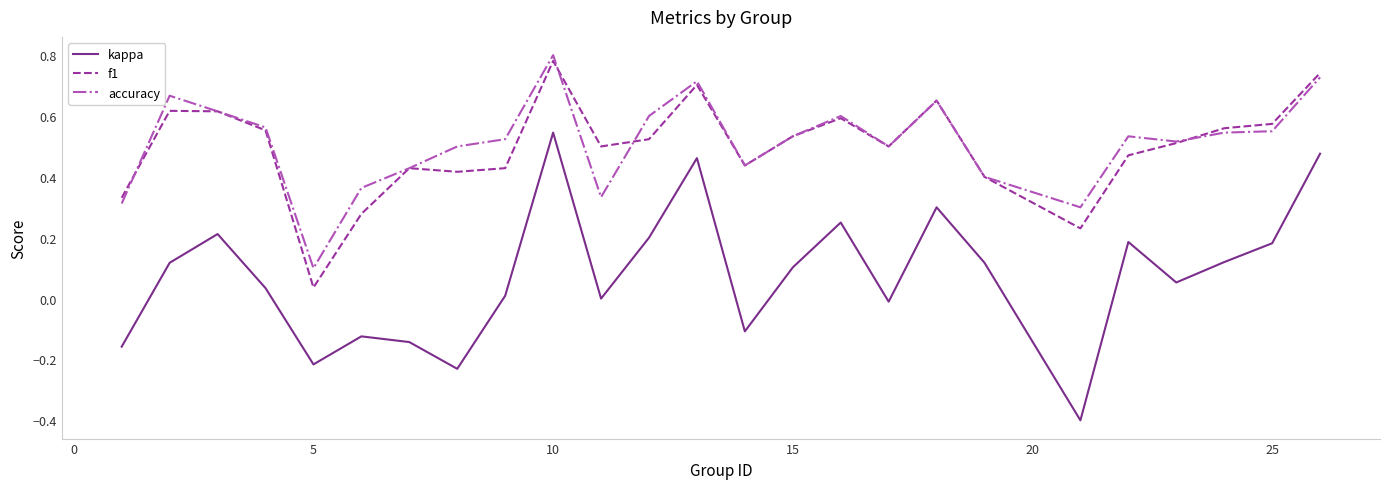

Which series has the largest range (max minus min)?

kappa